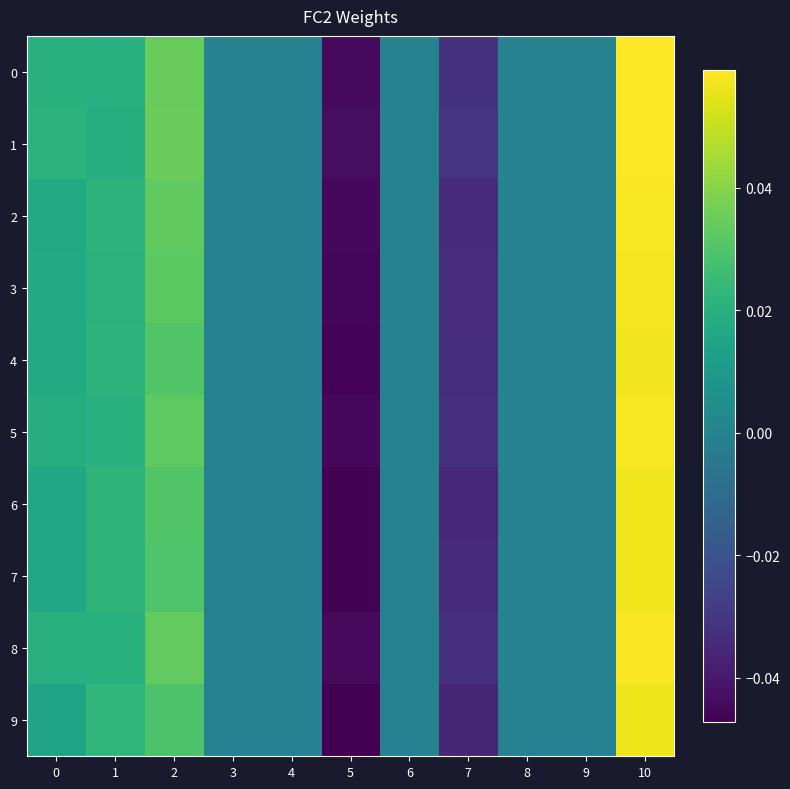

Reading right to left, extract all data points from this chart.

0: 10=0.1	9=0.0	8=0.0	7=-0.0	6=0.0	5=-0.0	4=0.0	3=0.0	2=0.0	1=0.0	0=0.0
1: 10=0.1	9=0.0	8=0.0	7=-0.0	6=0.0	5=-0.0	4=0.0	3=0.0	2=0.0	1=0.0	0=0.0
2: 10=0.1	9=0.0	8=0.0	7=-0.0	6=0.0	5=-0.0	4=0.0	3=0.0	2=0.0	1=0.0	0=0.0
3: 10=0.1	9=0.0	8=0.0	7=-0.0	6=0.0	5=-0.0	4=0.0	3=0.0	2=0.0	1=0.0	0=0.0
4: 10=0.1	9=0.0	8=0.0	7=-0.0	6=0.0	5=-0.0	4=0.0	3=0.0	2=0.0	1=0.0	0=0.0
5: 10=0.1	9=0.0	8=0.0	7=-0.0	6=0.0	5=-0.0	4=0.0	3=0.0	2=0.0	1=0.0	0=0.0
6: 10=0.1	9=0.0	8=0.0	7=-0.0	6=0.0	5=-0.0	4=0.0	3=0.0	2=0.0	1=0.0	0=0.0
7: 10=0.1	9=0.0	8=0.0	7=-0.0	6=0.0	5=-0.0	4=0.0	3=0.0	2=0.0	1=0.0	0=0.0
8: 10=0.1	9=0.0	8=0.0	7=-0.0	6=0.0	5=-0.0	4=0.0	3=0.0	2=0.0	1=0.0	0=0.0
9: 10=0.1	9=0.0	8=0.0	7=-0.0	6=0.0	5=-0.0	4=0.0	3=0.0	2=0.0	1=0.0	0=0.0